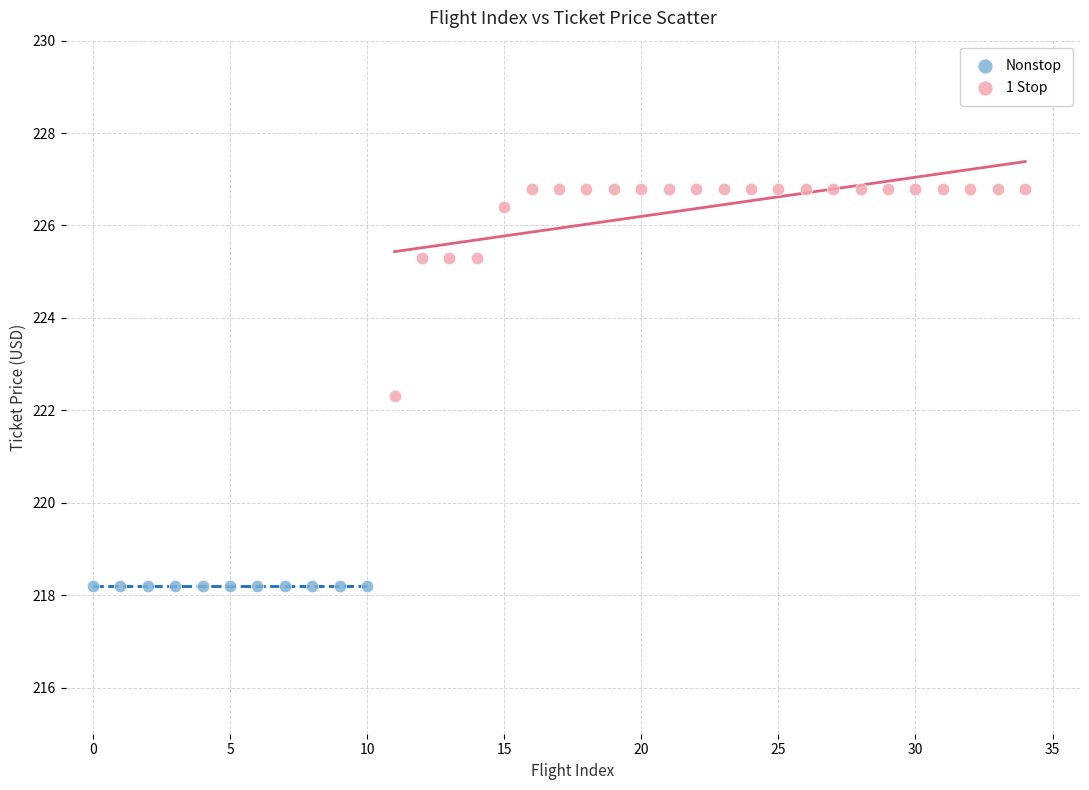

Which series reaches the minimum Y coordinate?

Nonstop